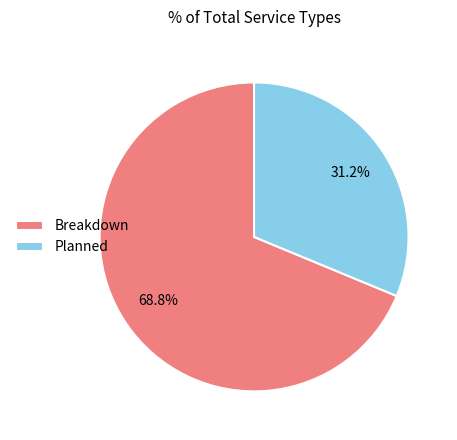

What is the ratio of the value at Planned to the value at Breakdown?

0.5